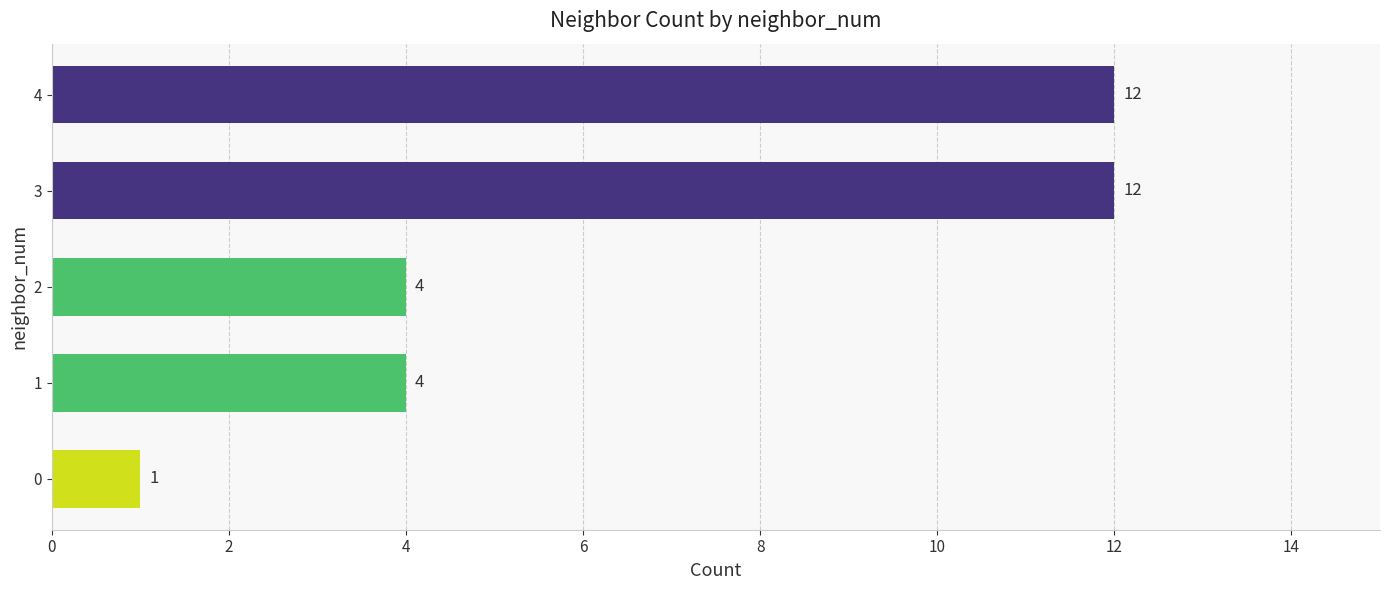

How many series are shown in this chart?

1